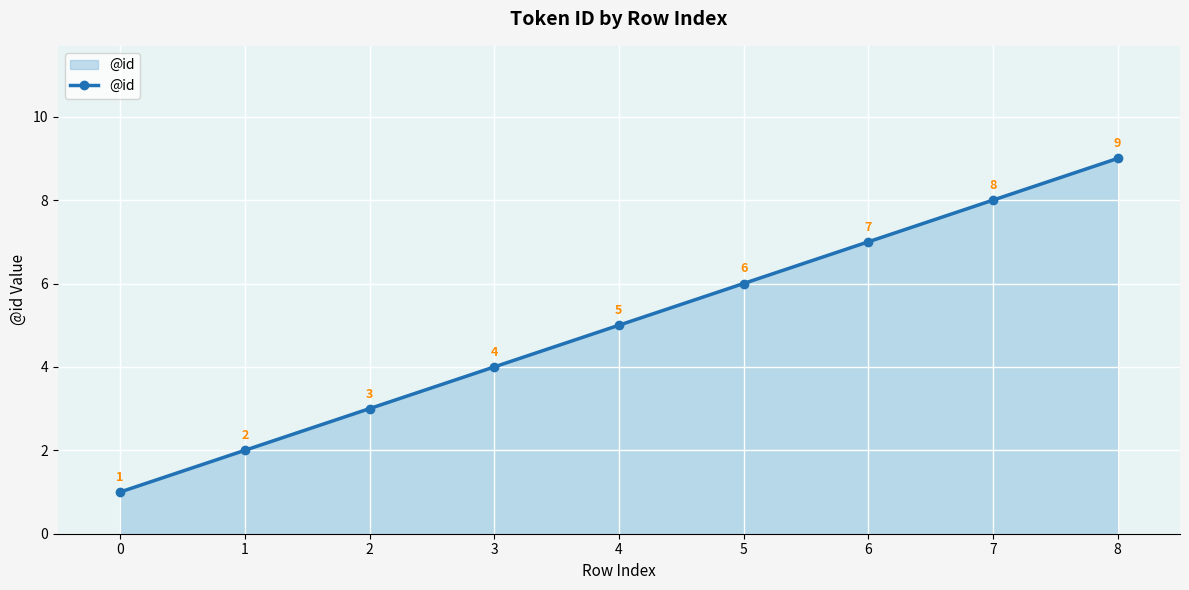

Is it true that the value at 0 is 1?

True